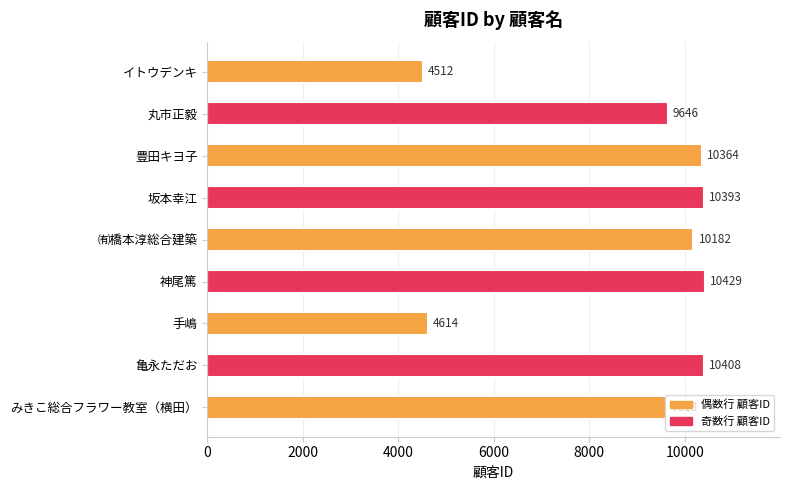

What is the maximum value shown in the chart?

10429